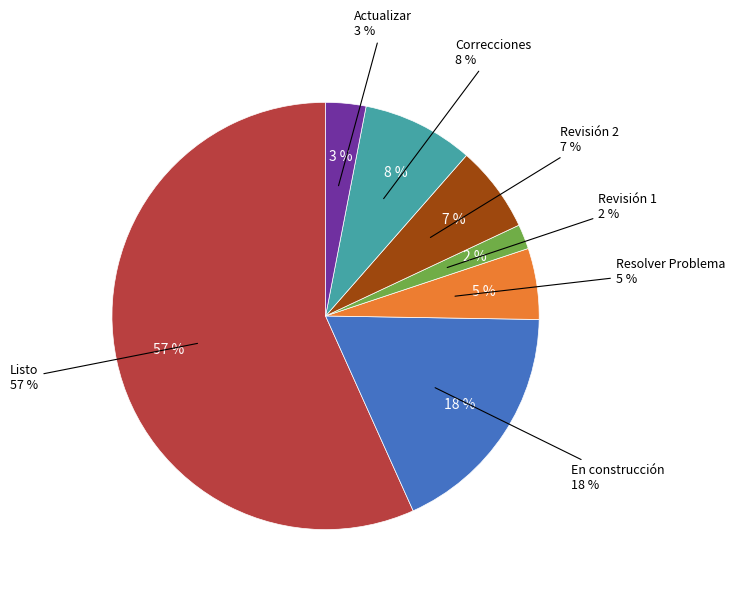

The Revisión 1 slice represents 15% of the pie. True or false?

False